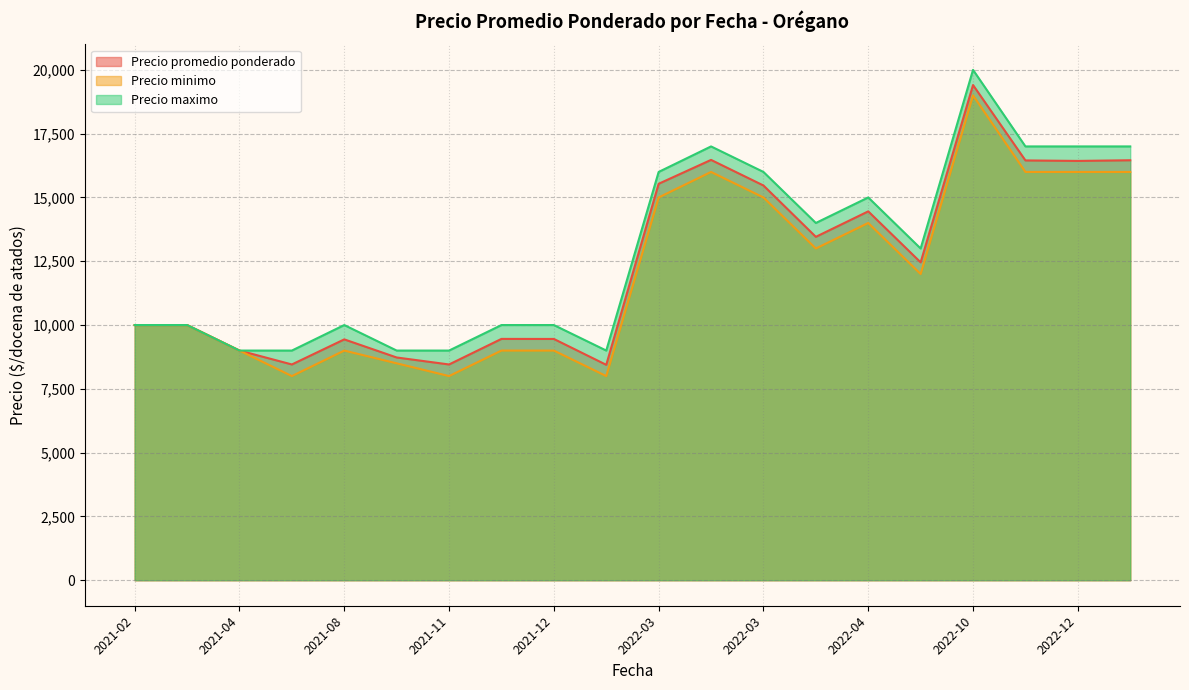

What is the minimum value for Precio promedio ponderado?

8441